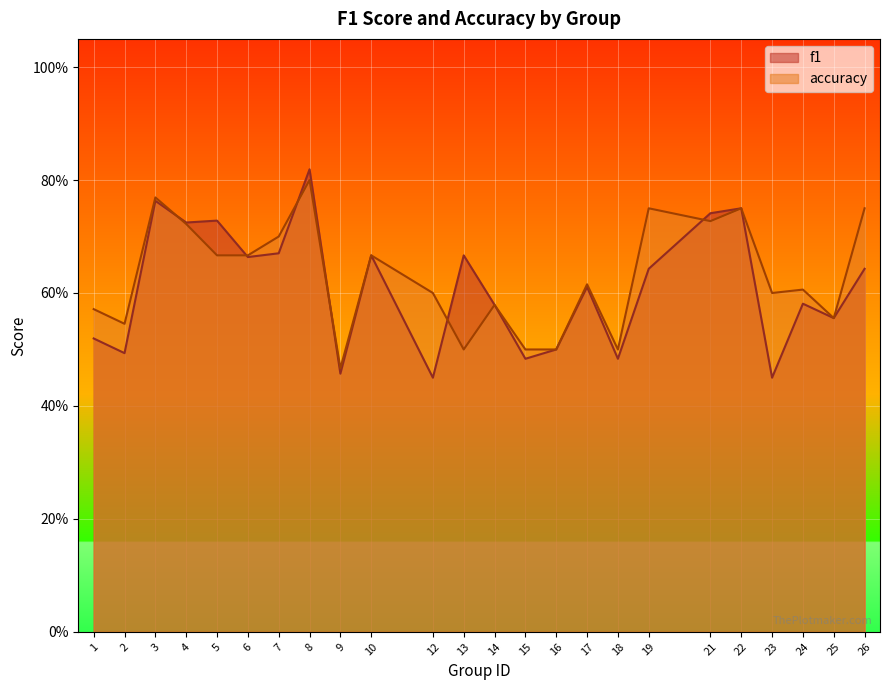

What is the difference between the f1 values at 6 and 5?

0.1